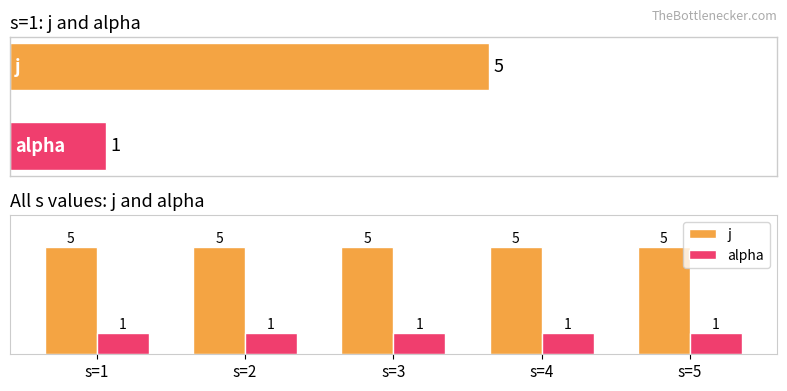

Rank the series by their average value, from lowest to highest.

alpha, j